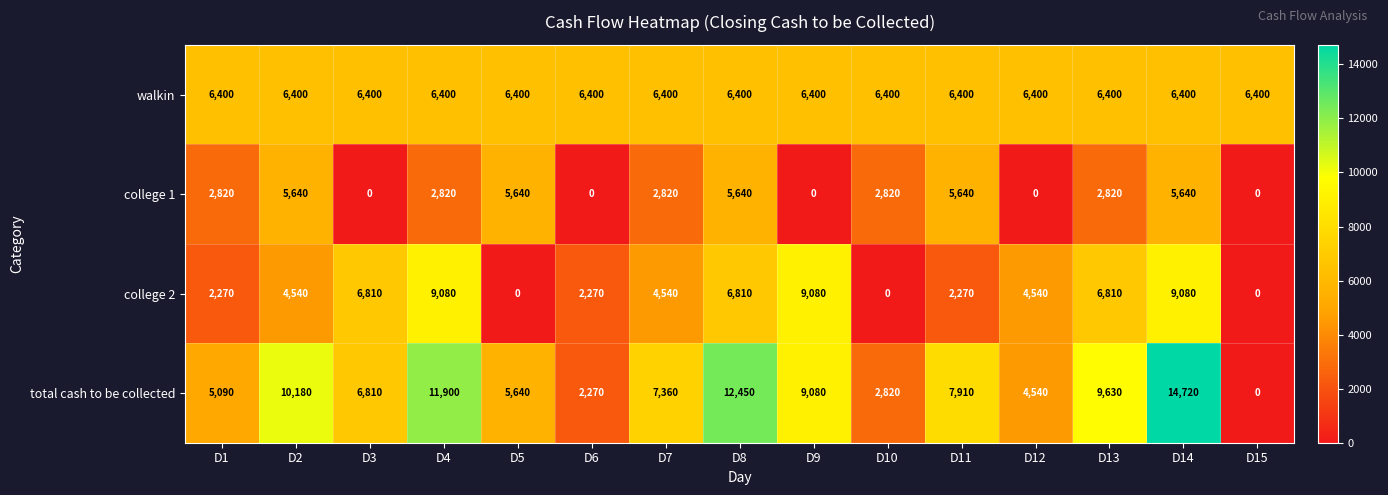

Which series has the largest range (max minus min)?

total cash to be collected